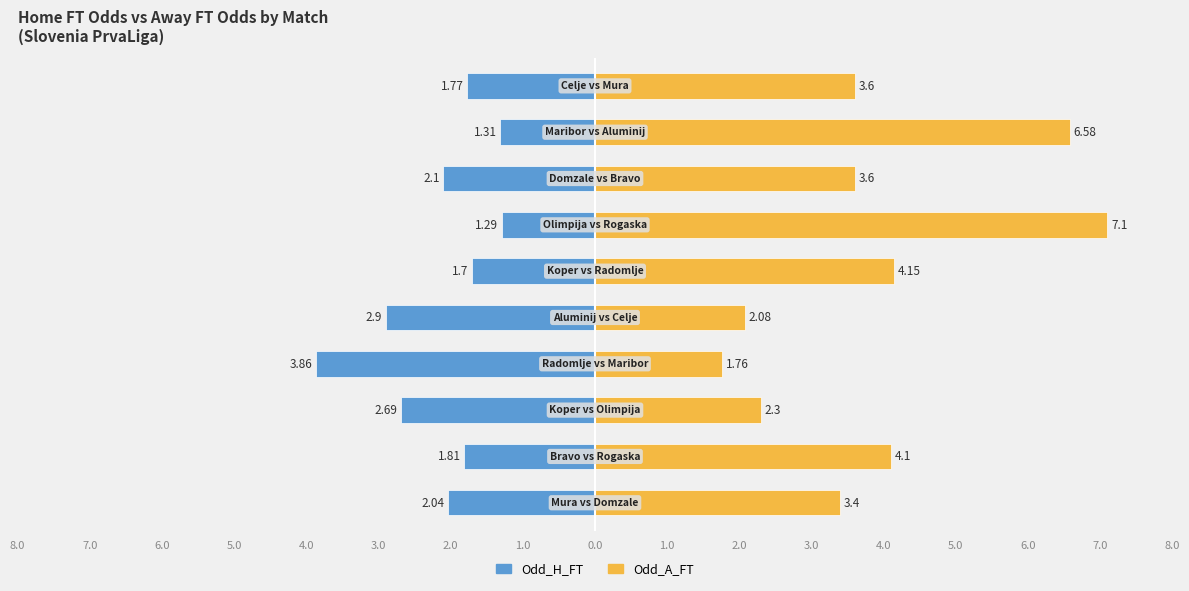

Which series has the widest spread of values?

Odd_A_FT